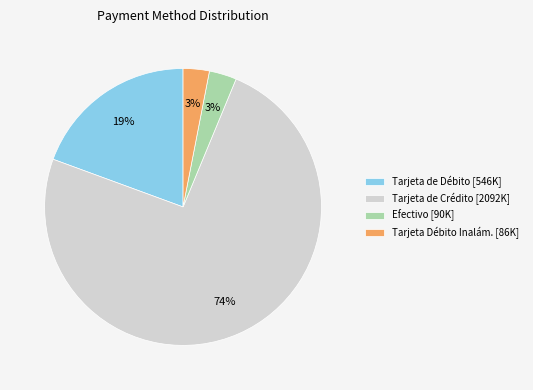

To the nearest percent, what percentage of the pie is Tarjeta de Débito [546K]?

19%